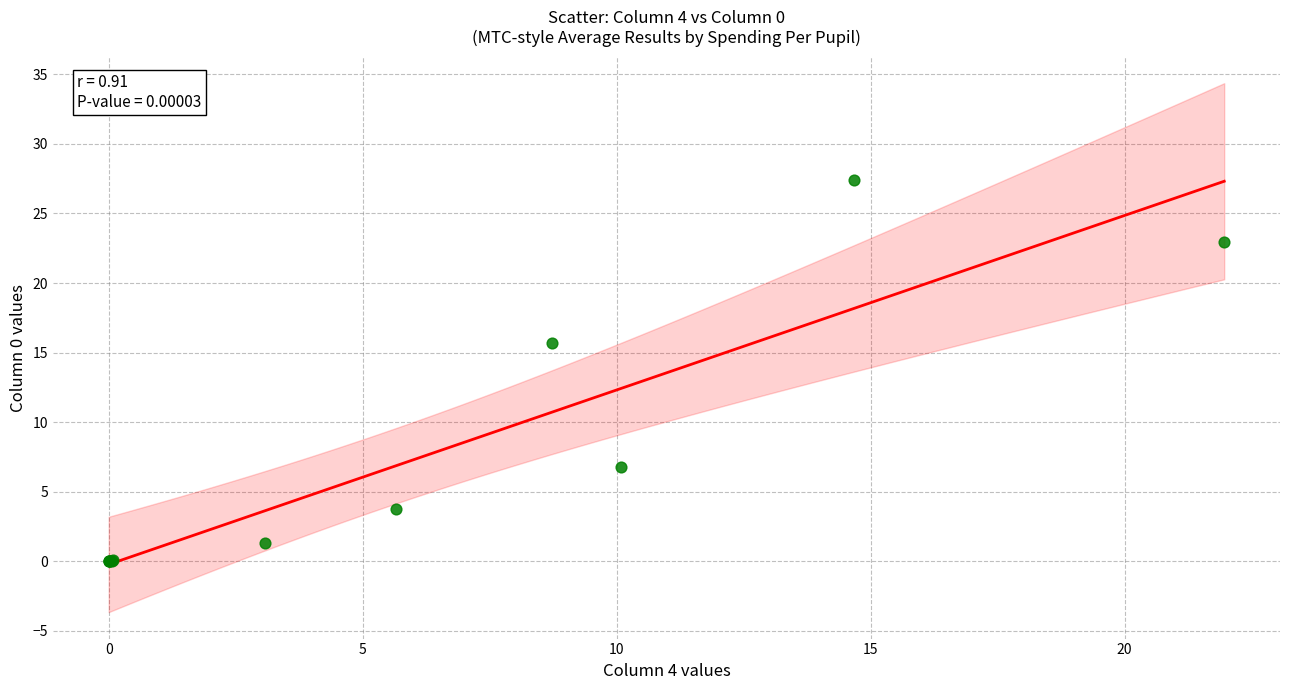

What Y value in the scatter plot is closest to 13?

15.7